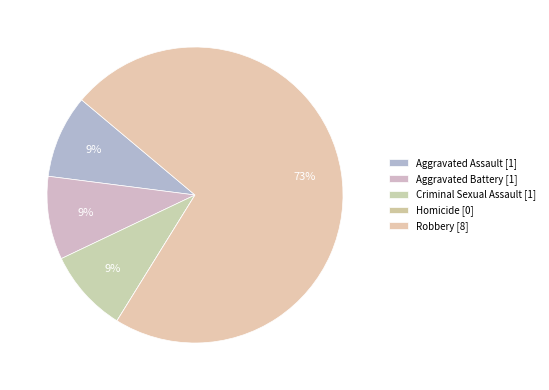

To the nearest percent, what portion does Robbery represent?

73%